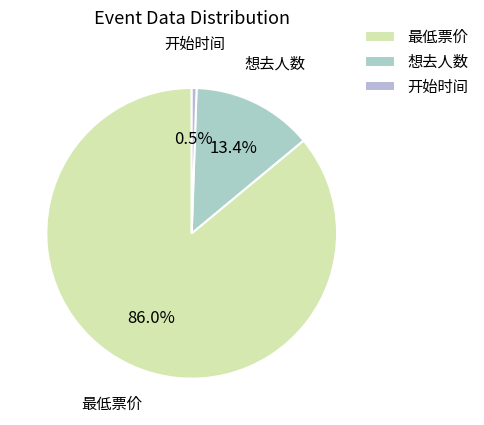

Do 想去人数 and 最低票价 together represent more than half of the pie?

Yes